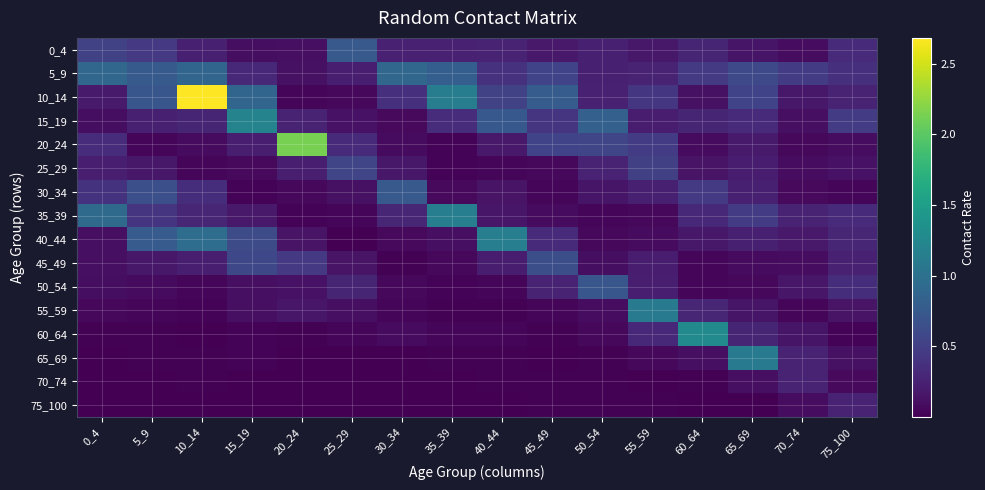

Which series has the widest spread of values?

10_14